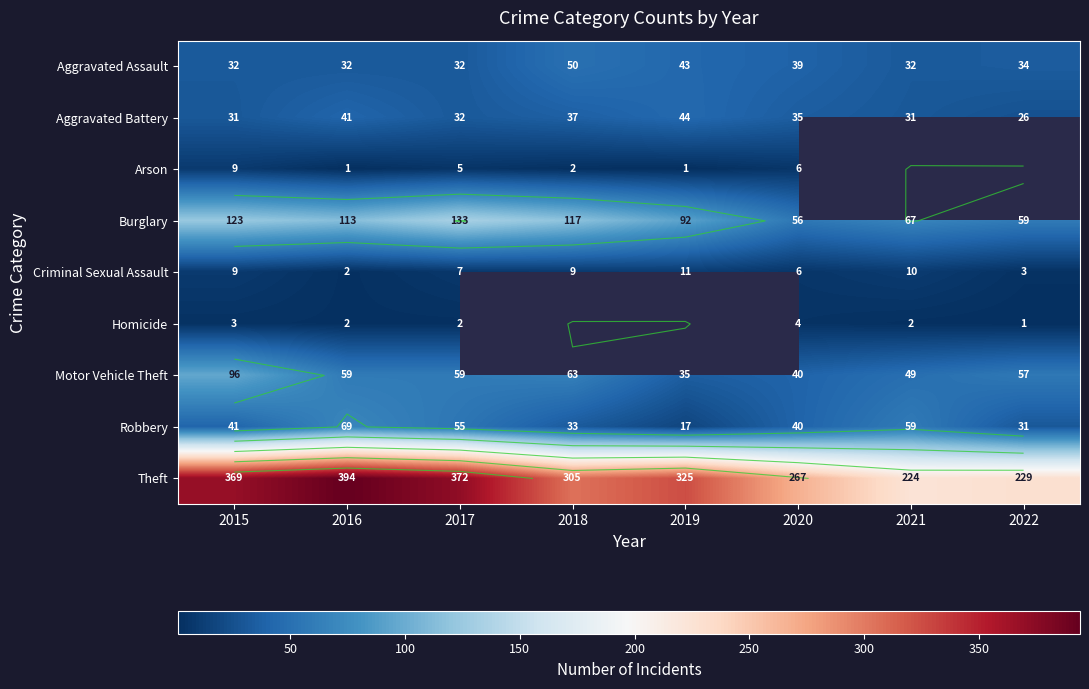

Count the number of categories in the chart.

8